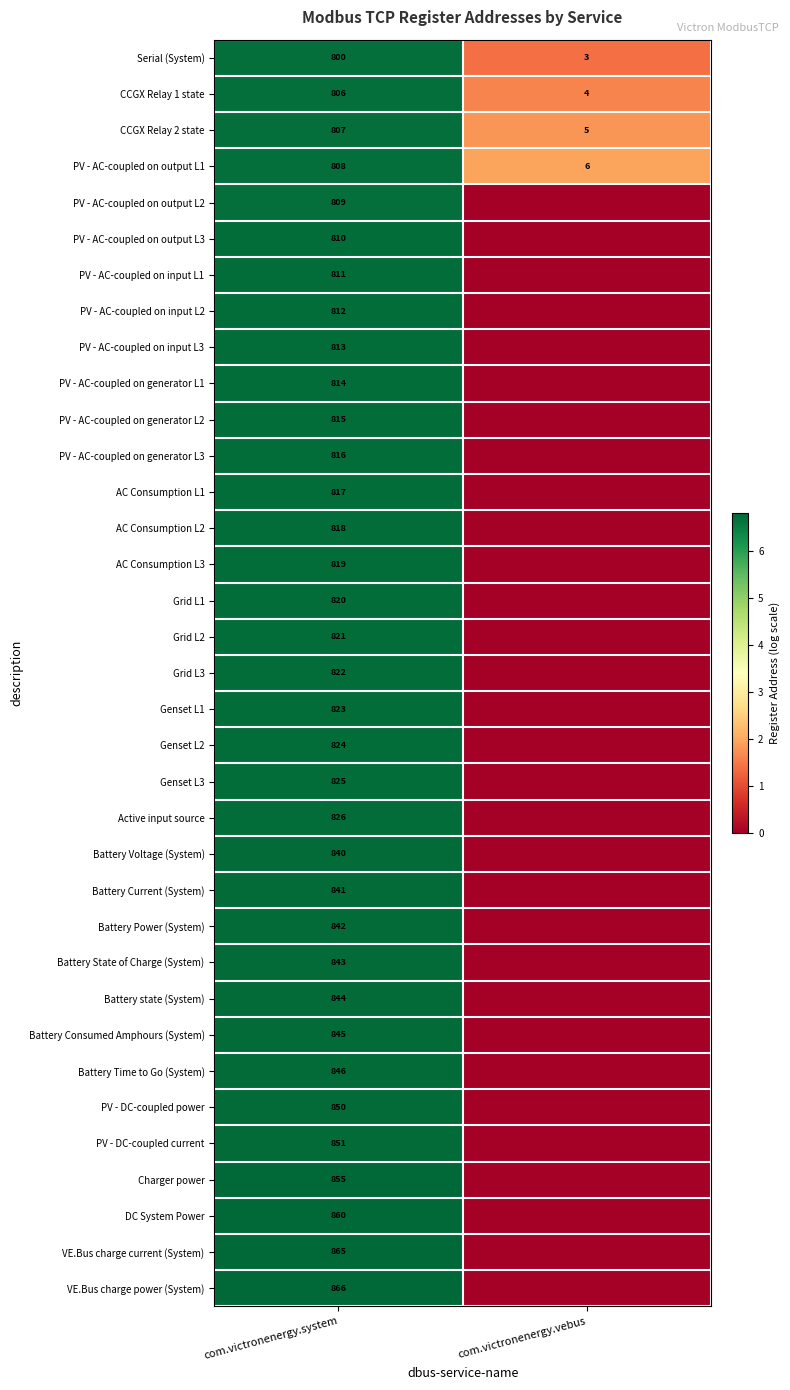

What is the greatest value displayed?

6.8